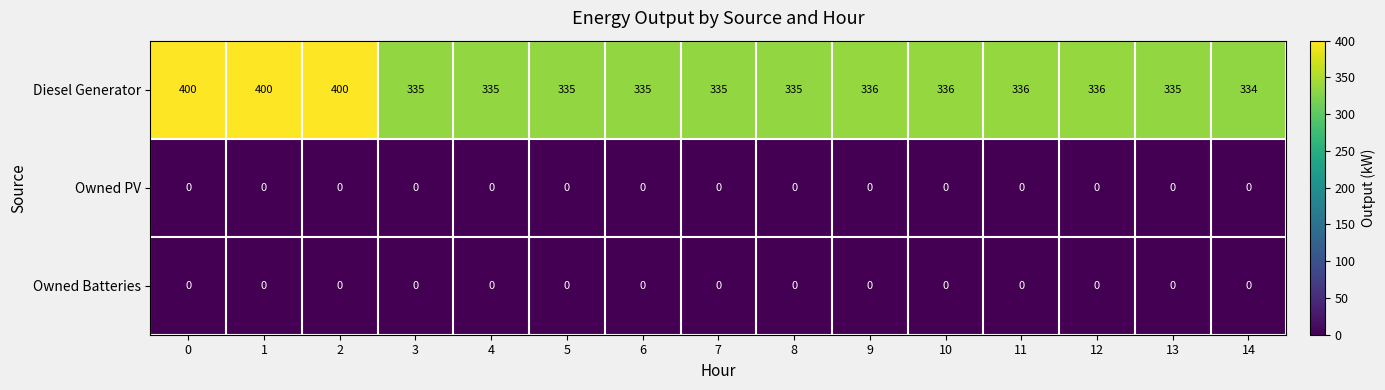

What value does the Diesel Generator series have at 6?

335